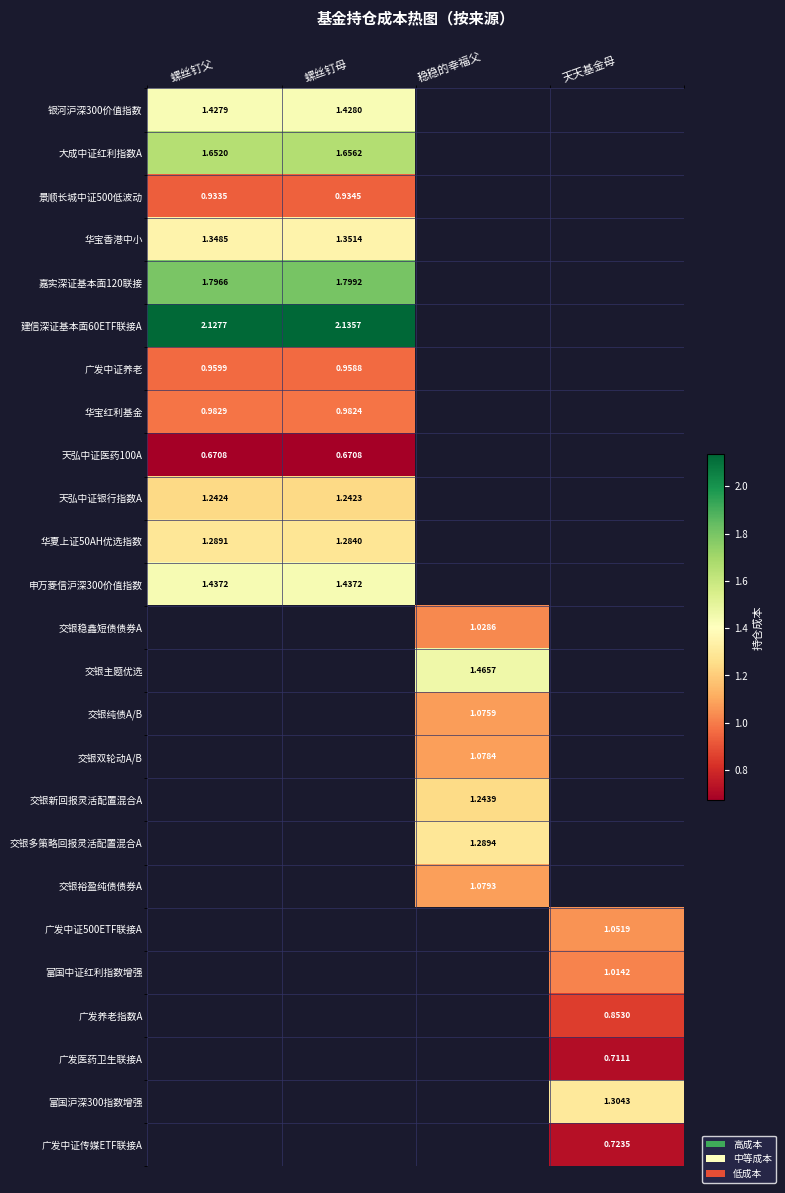

Which label corresponds to the smallest value in the chart?

螺丝钉父